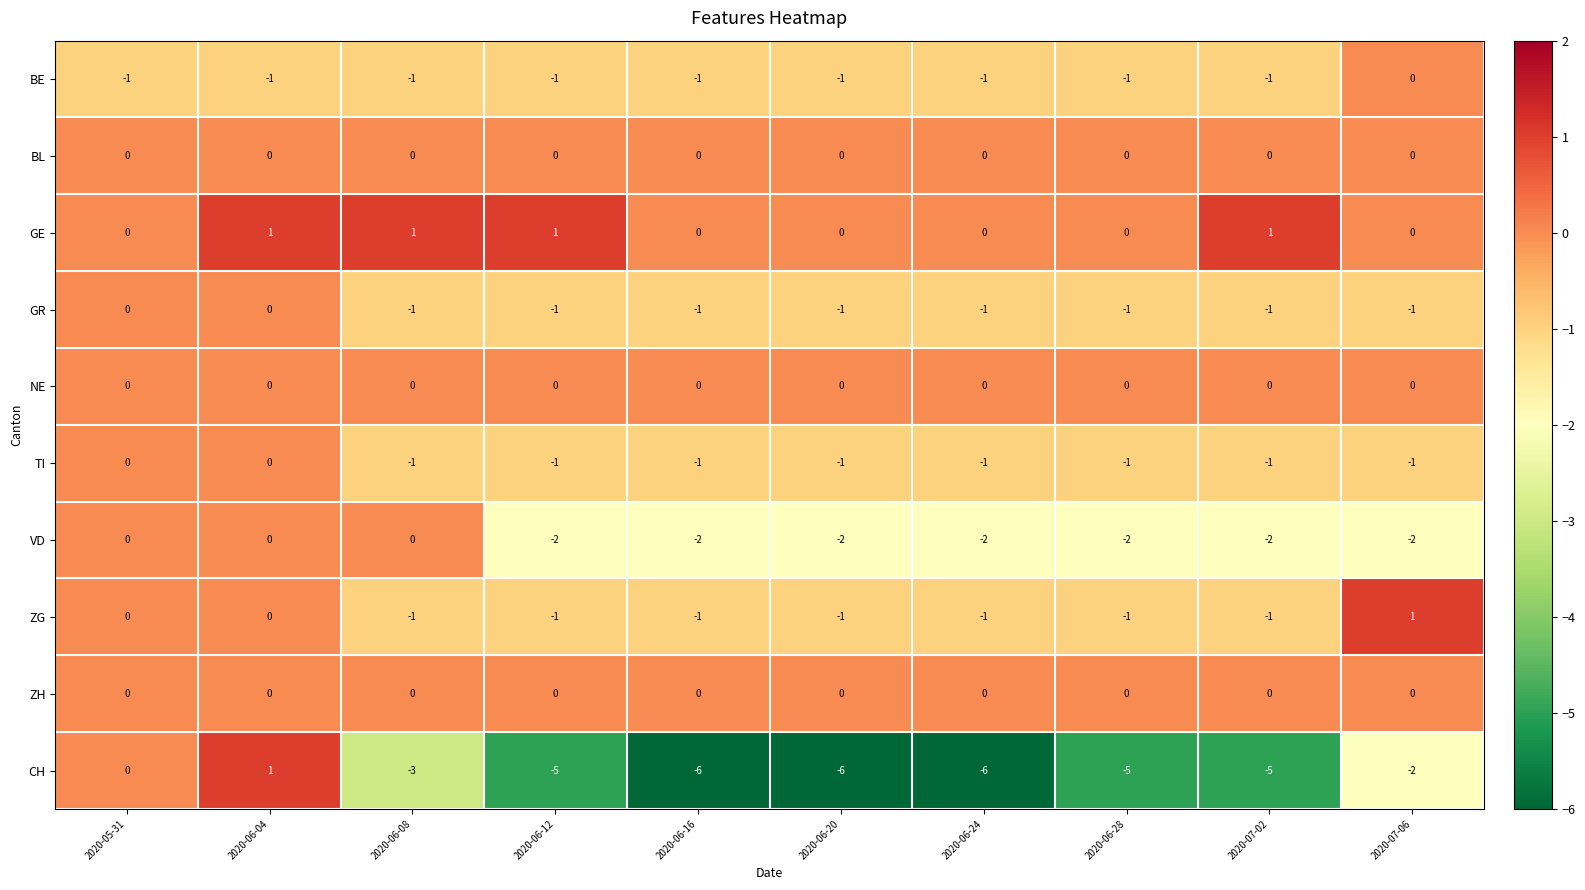

What is the sum of all VD values?

-14